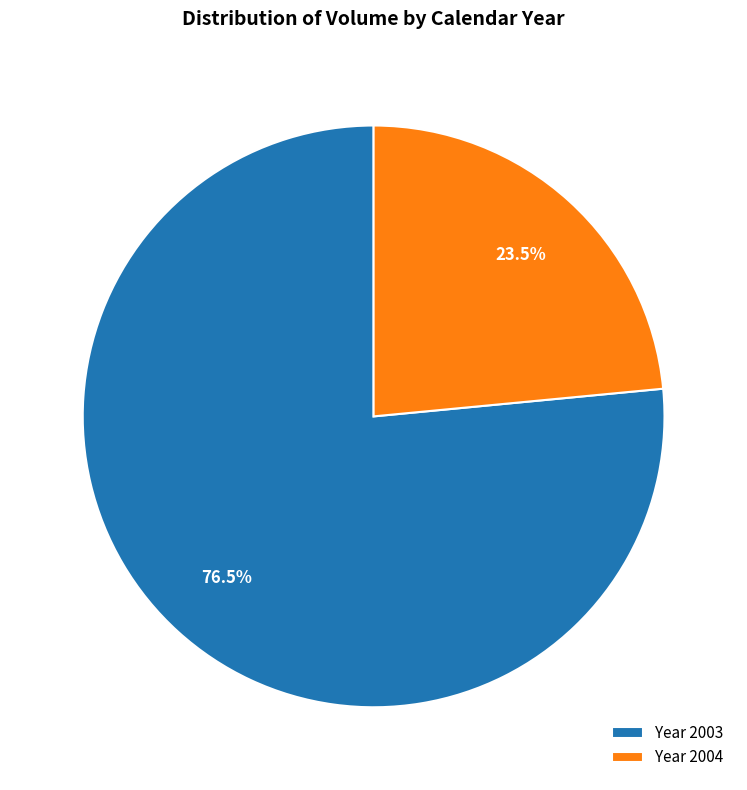

Approximately how many times larger is the value at Year 2003 compared to Year 2004?

3.3